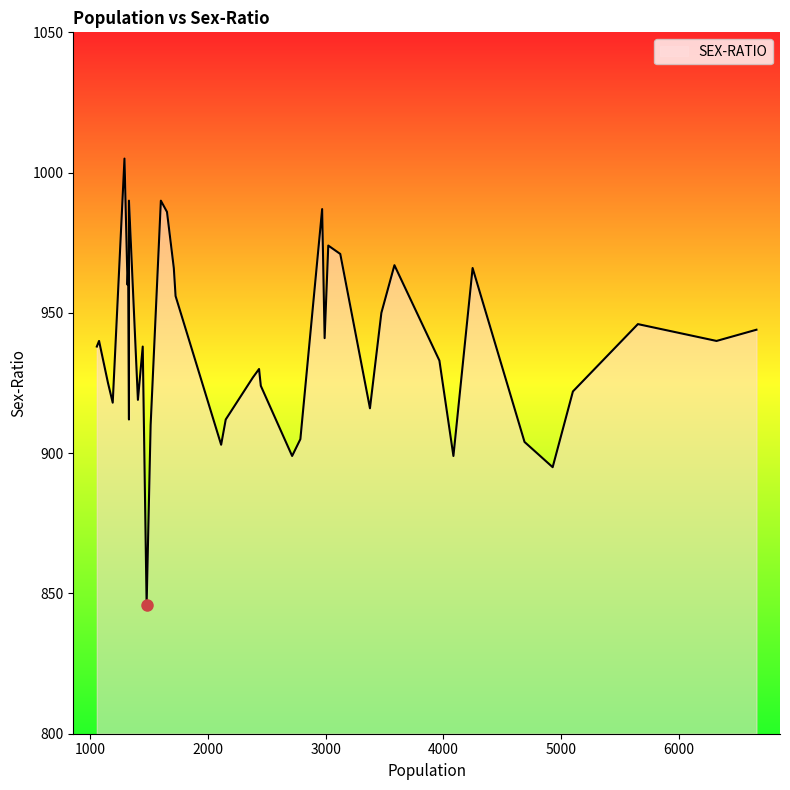

Count the number of categories in the chart.

40